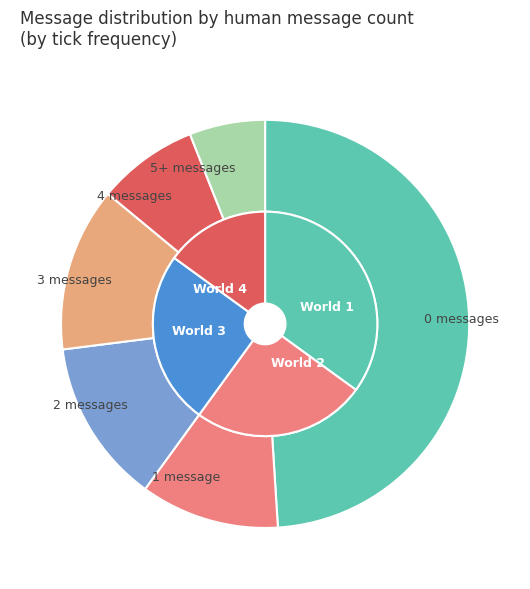

The 1 message slice represents 4% of the pie. True or false?

False